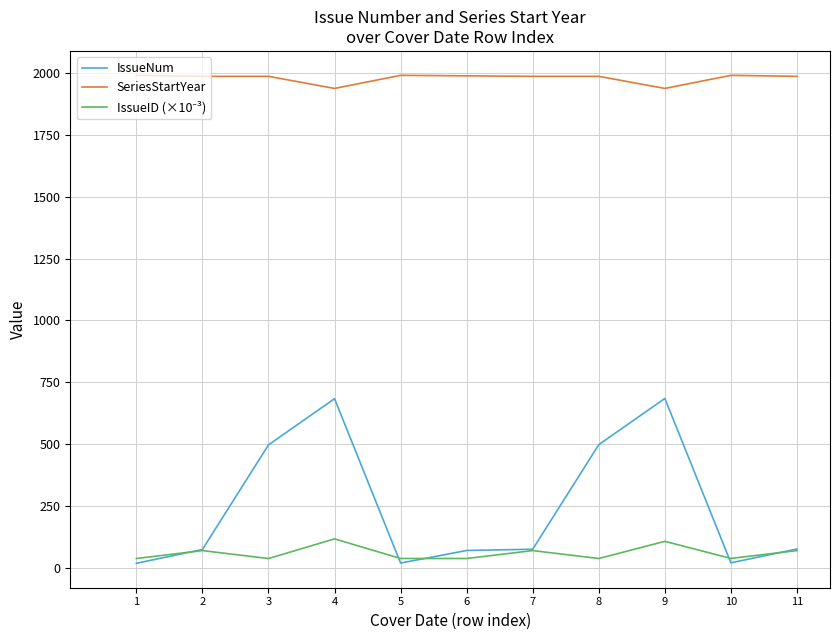

Is it true that SeriesStartYear equals 1991.0 at 5?

True